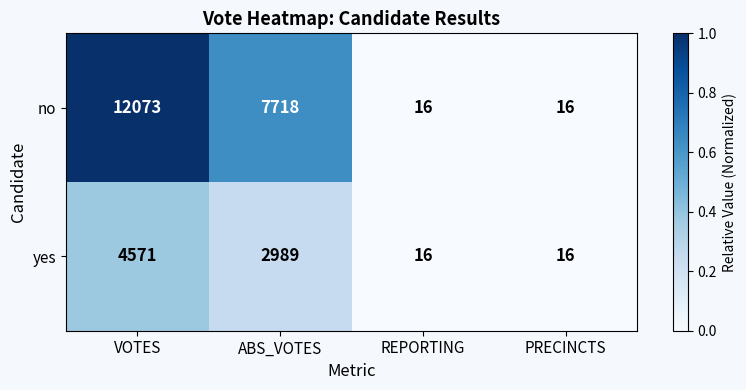

What is the difference between the yes values at PRECINCTS and VOTES?

4555